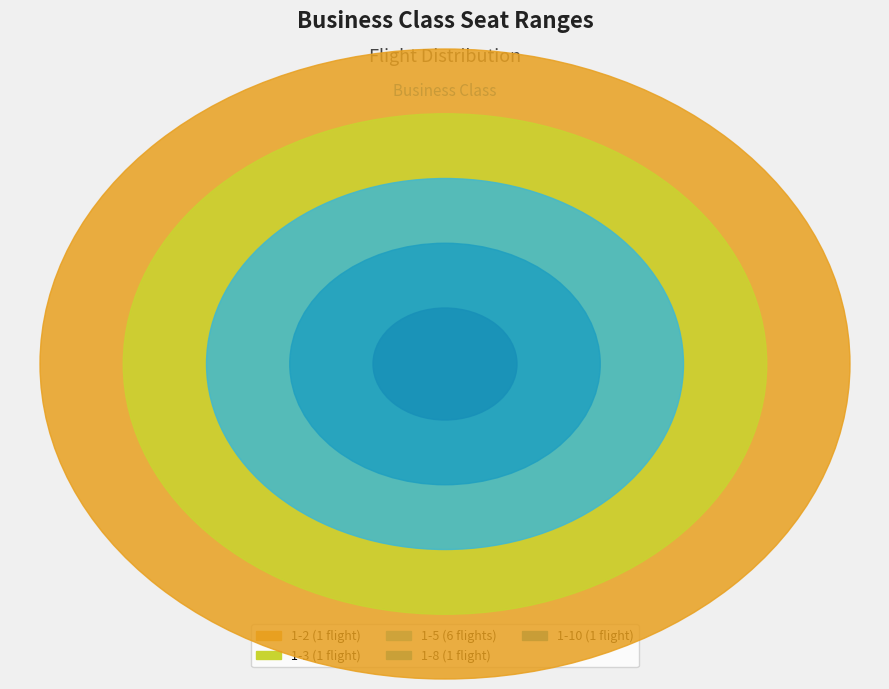

Is there any slice that represents more than half of the pie?

Yes